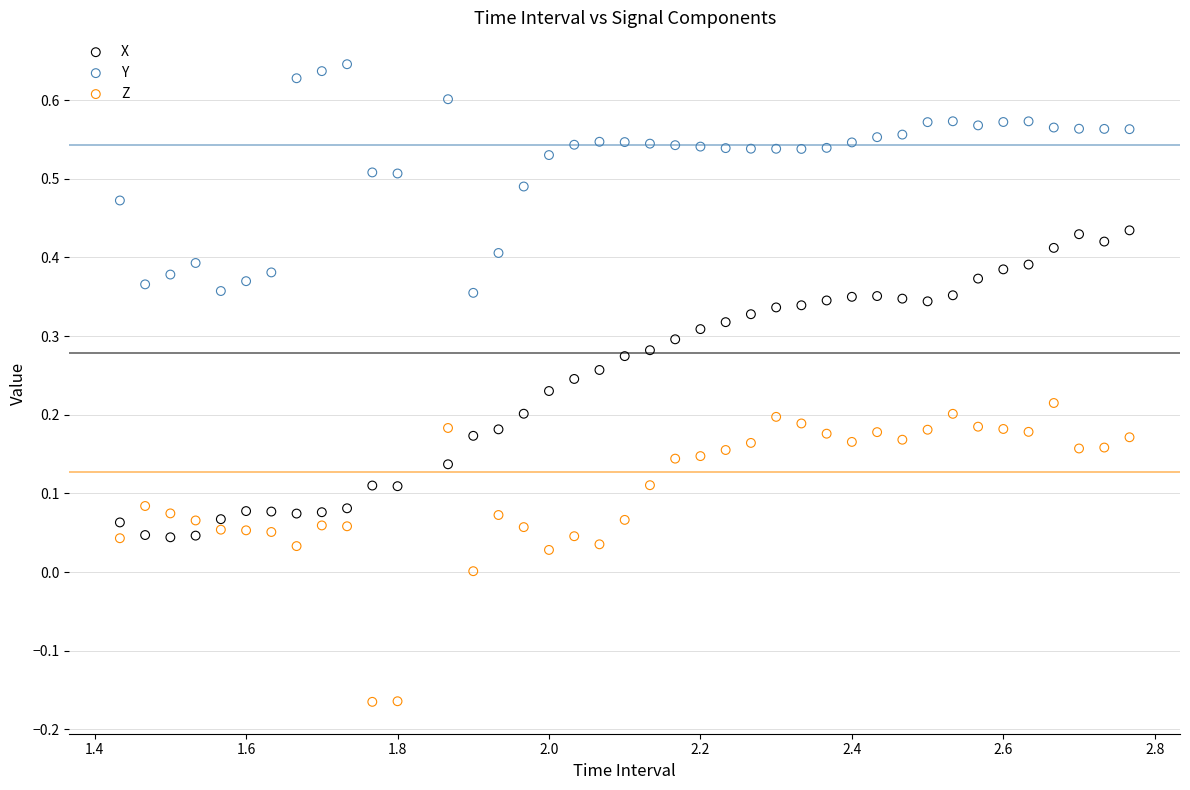

Across all data points, what is the range of X values (max minus min)?

1.3